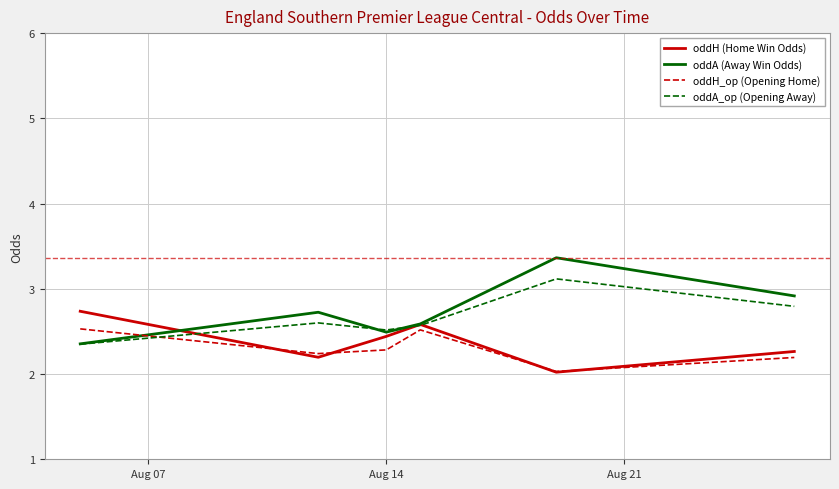

List the series in order of their peak value, lowest first.

oddH_op (Opening Home), oddH (Home Win Odds), oddA_op (Opening Away), oddA (Away Win Odds)